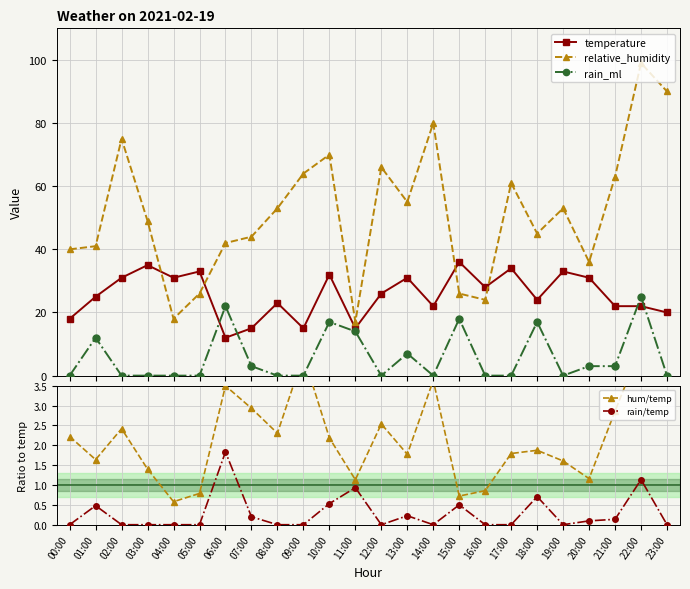

Which series has the widest spread of values?

relative_humidity